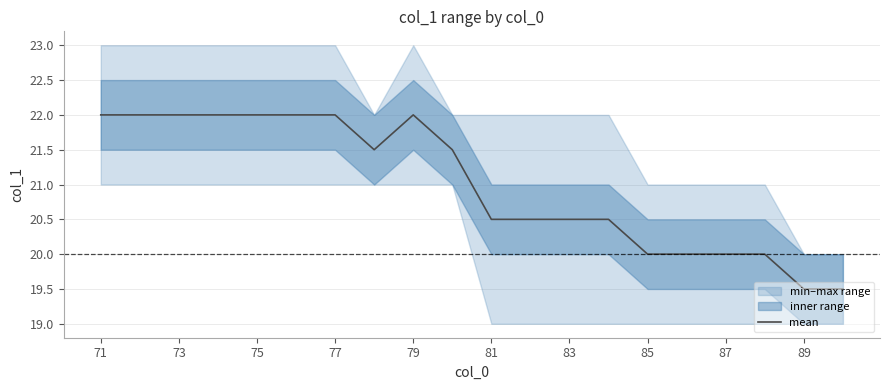

The value of mean at 71 is 22.0. True or false?

True